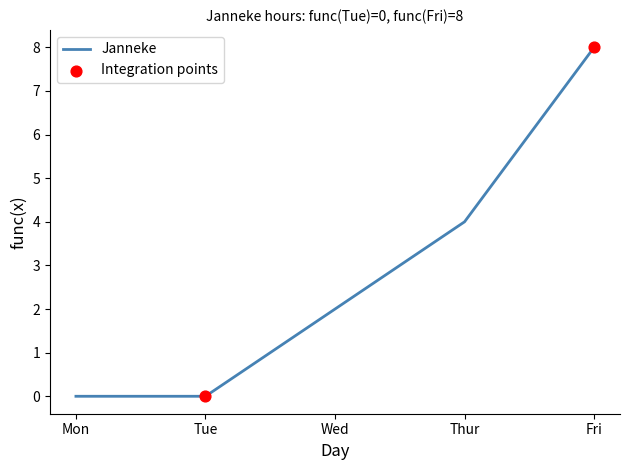

Between Tue and Thur, which is larger?

Thur